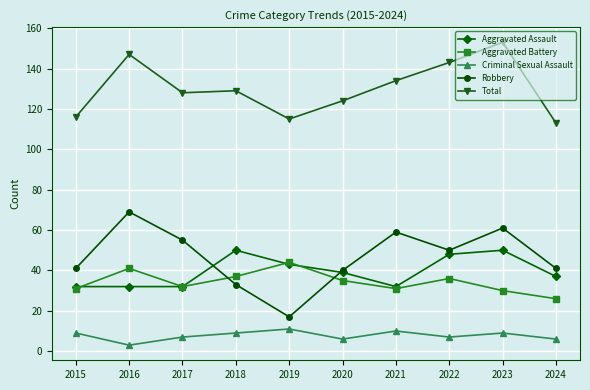

Which category has the highest value across all series?

2023